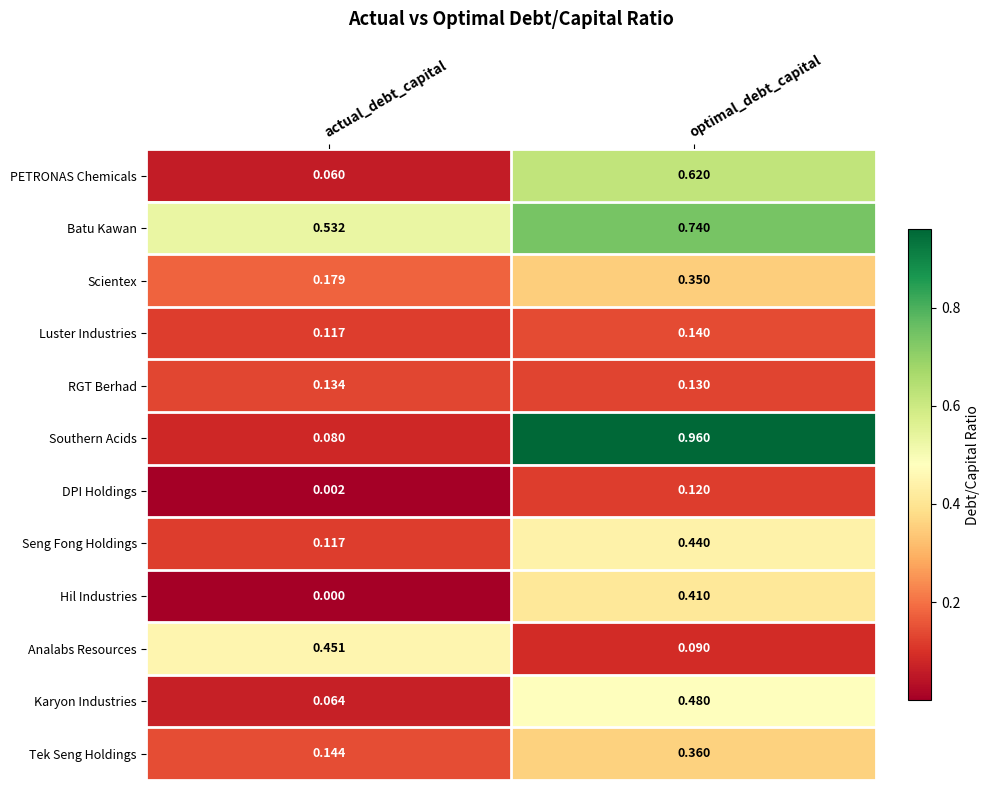

Which series has the largest range (max minus min)?

Southern Acids